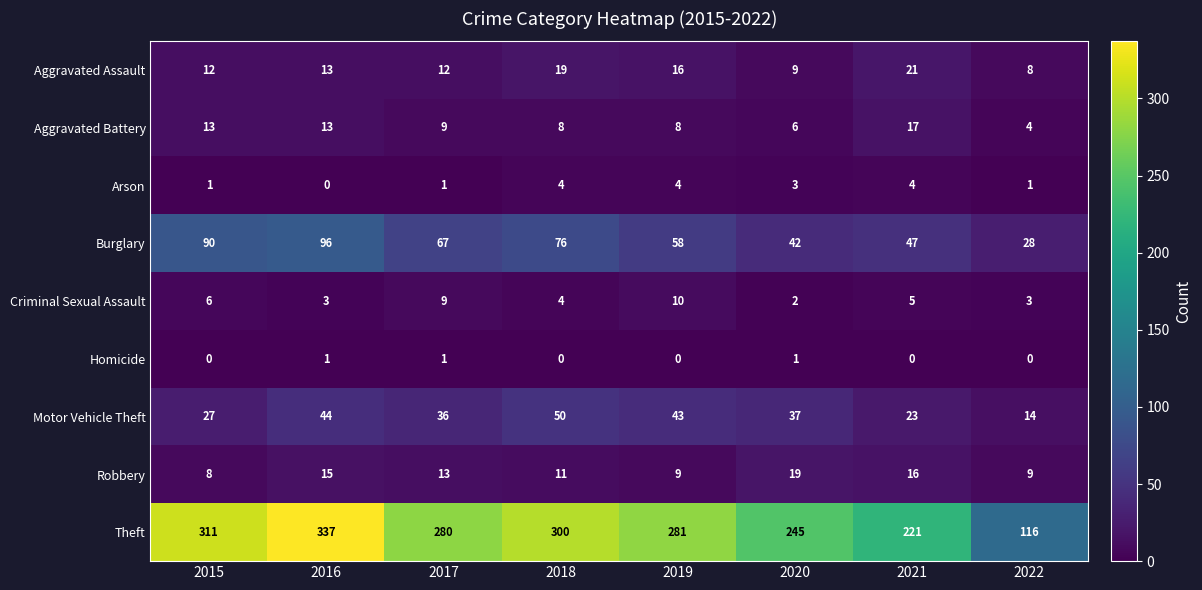

Which series has the largest total across all categories?

Theft